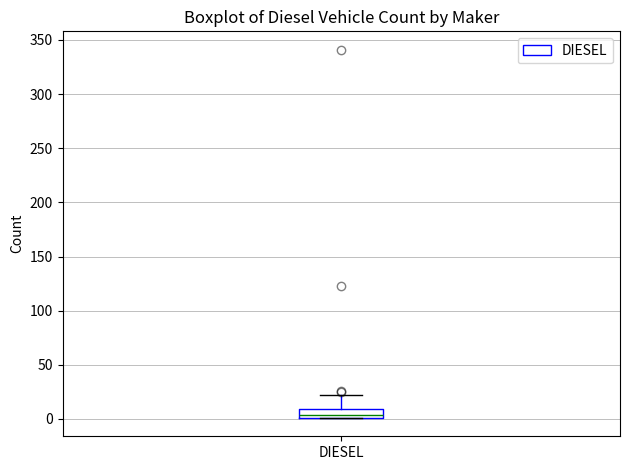

Transcribe this box plot: give where the median line is, the range the box spans, and where the two whiskers end, as read against the y-axis. The values are not printed on the chart, so give them approximately, as read against the axis.

median 5, box 0 to 10, whiskers 0 to 20